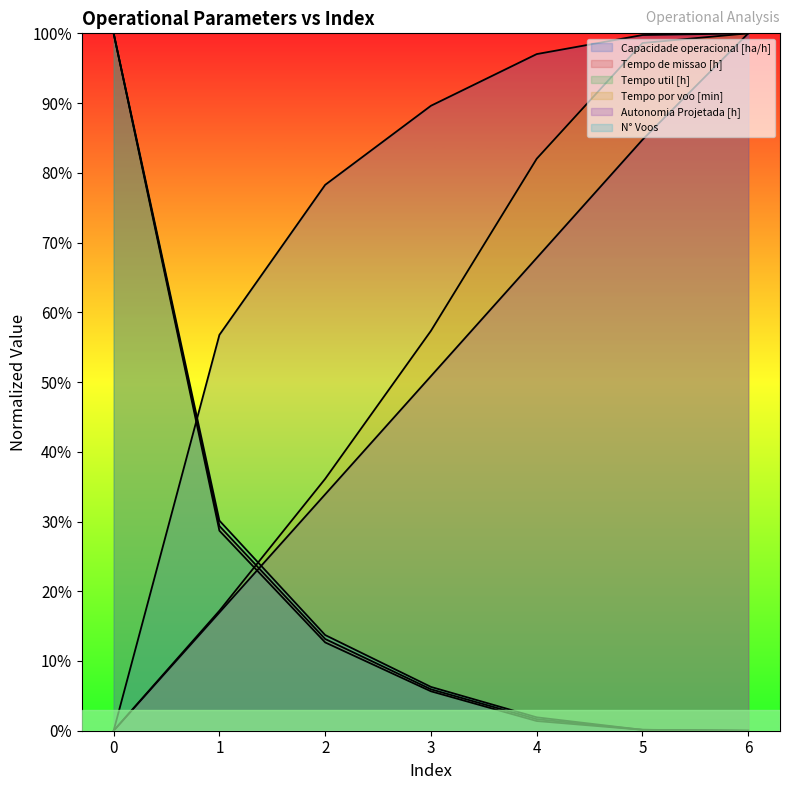

Reading right to left, extract all data points from this chart.

Capacidade operacional [ha/h]: 1.0	1.0	1.0	0.9	0.8	0.6	0.0
Tempo de missao [h]: 0.0	0.0	0.0	0.1	0.1	0.3	1.0
Tempo util [h]: 0.0	0.0	0.0	0.1	0.1	0.3	1.0
Tempo por voo [min]: 1.0	1.0	0.8	0.6	0.4	0.2	0.0
Autonomia Projetada [h]: 1.0	0.8	0.7	0.5	0.3	0.2	0.0
N° Voos: 0.0	0.0	0.0	0.1	0.1	0.3	1.0